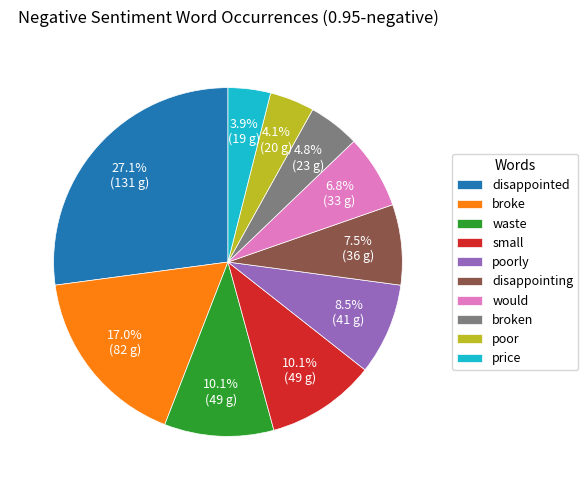

Does disappointing account for over 50% of the chart?

No